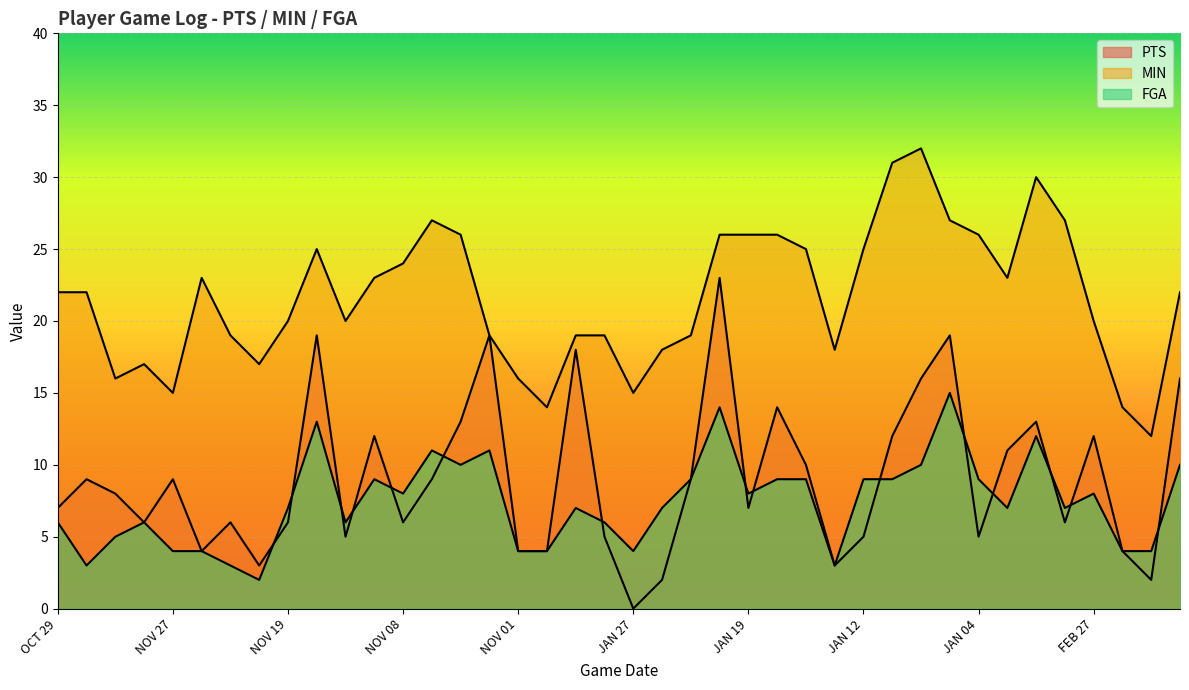

In MIN, how many points are lower than both neighbors (excluding endpoints)?

9